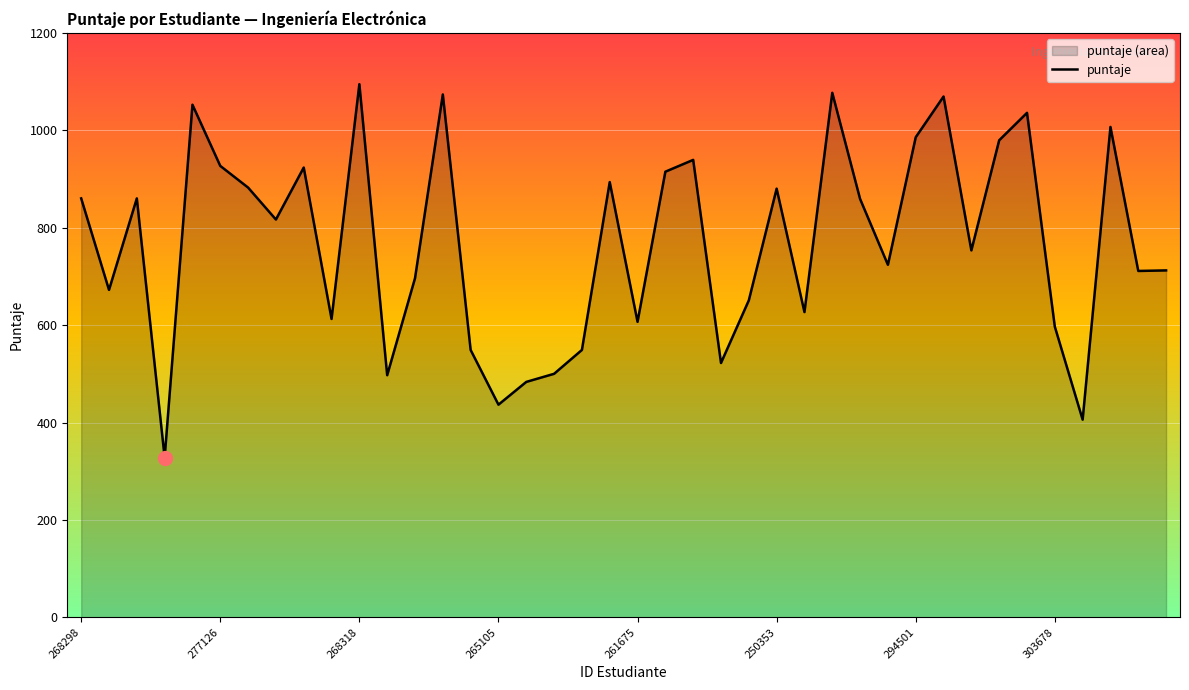

The value at 303678 is 992.1. True or false?

False